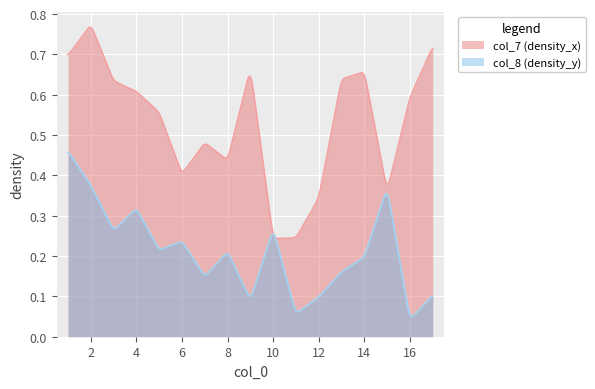

At 6, list the series in order from smallest to largest.

col_8 (density_y), col_7 (density_x)